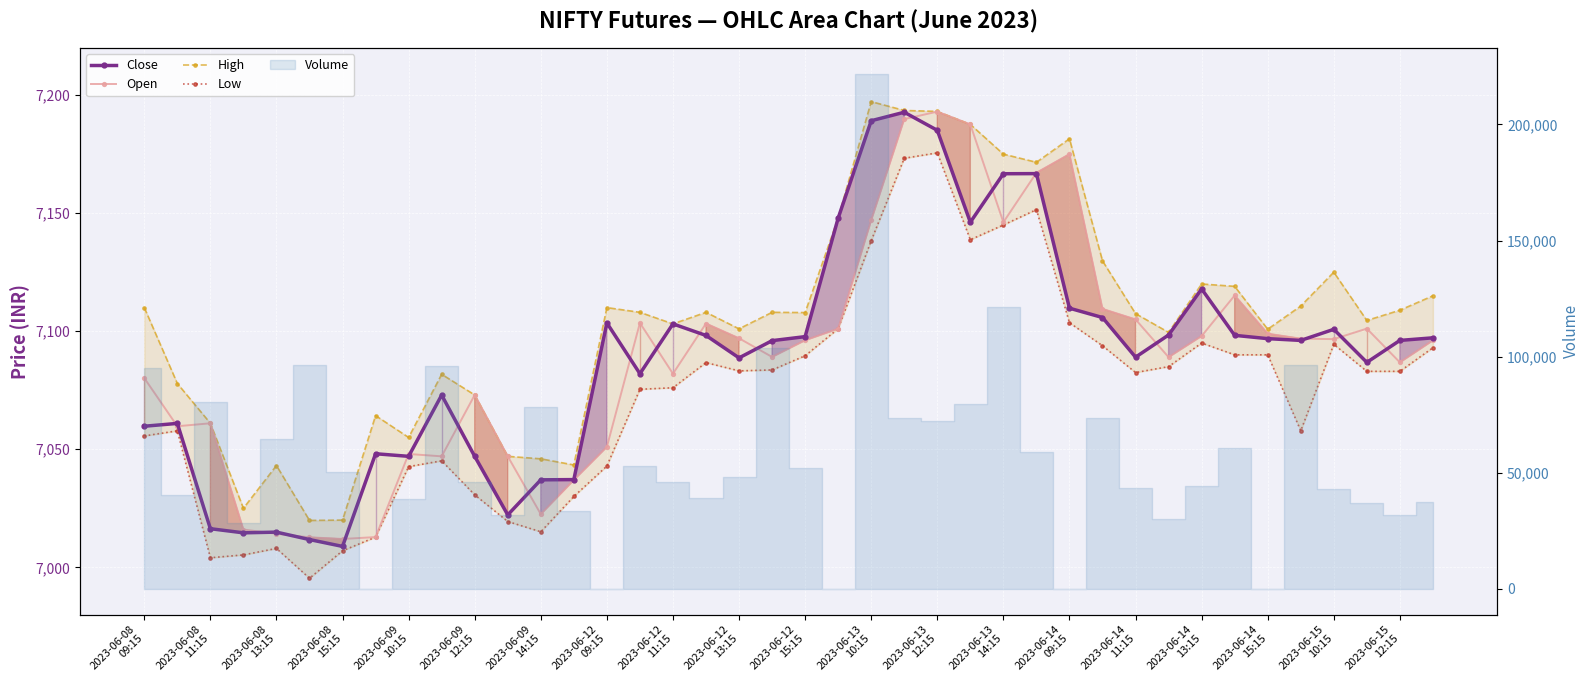

Which series has the largest total across all categories?

High